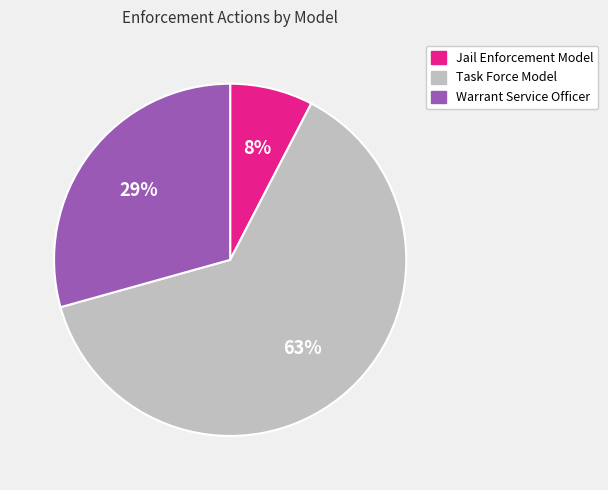

To the nearest percent, what is the average slice percentage?

33%